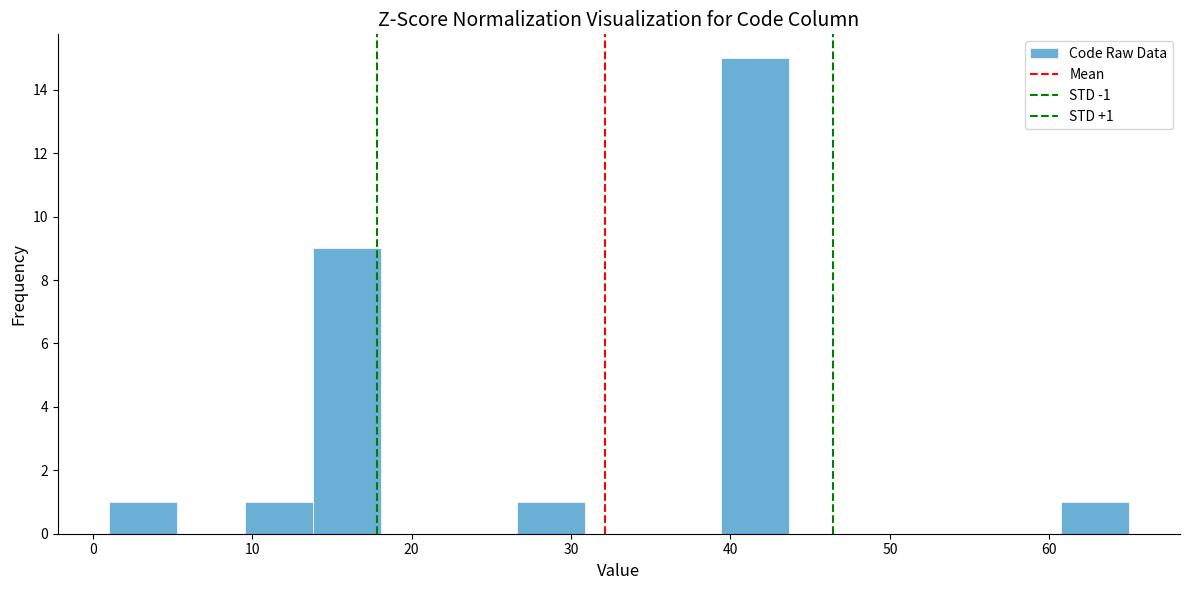

Over which range of the x-axis is the bar tallest?

39 to 44